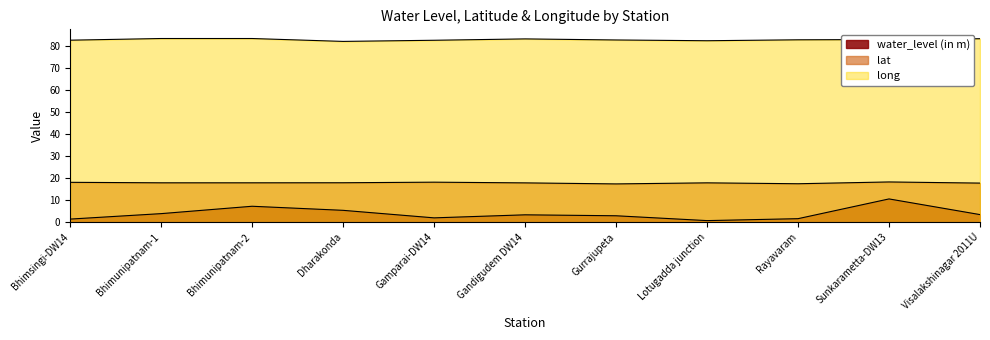

True or false: lat and long cross at least once.

False